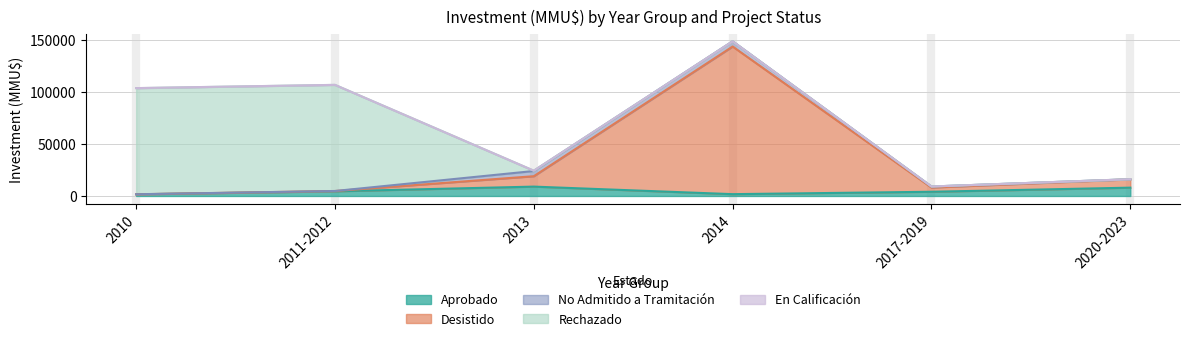

What is the maximum value shown in the chart?

141906